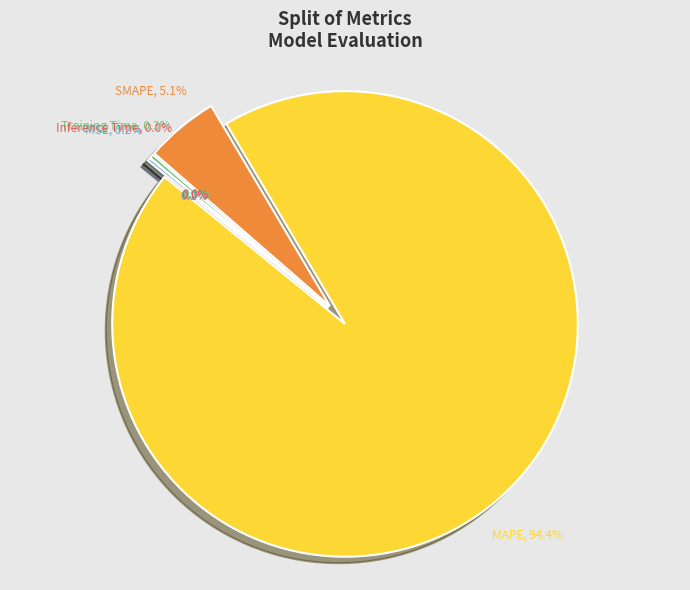

Which slice is the largest?

MAPE